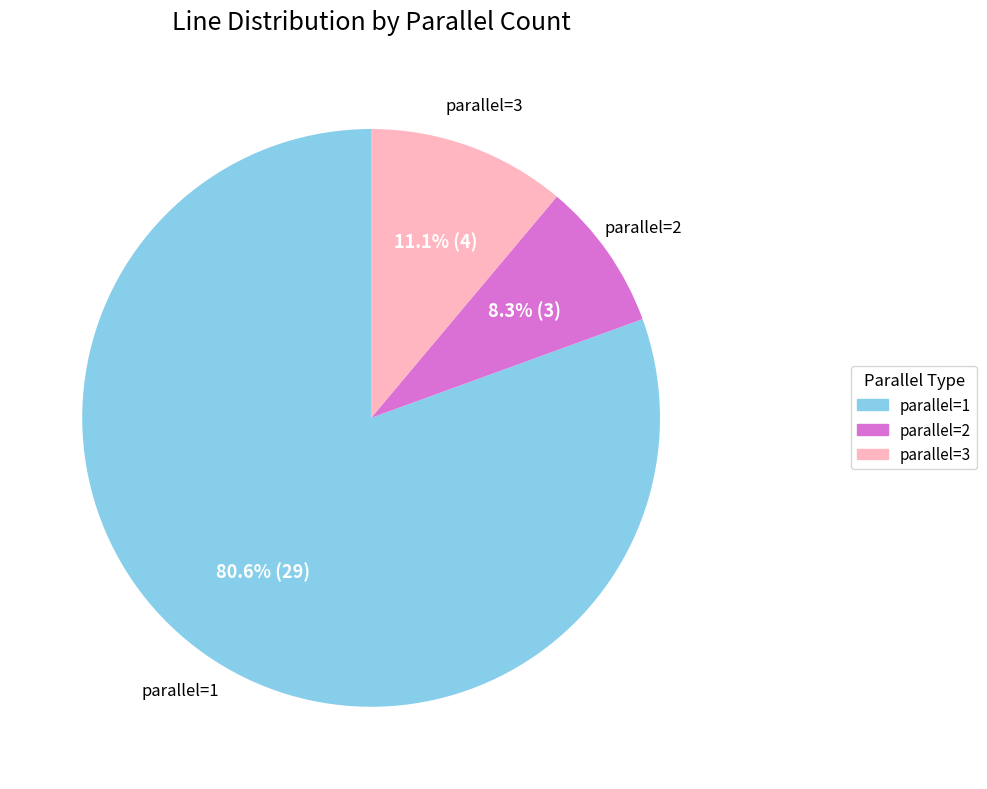

Is parallel=1 the majority of the pie?

Yes